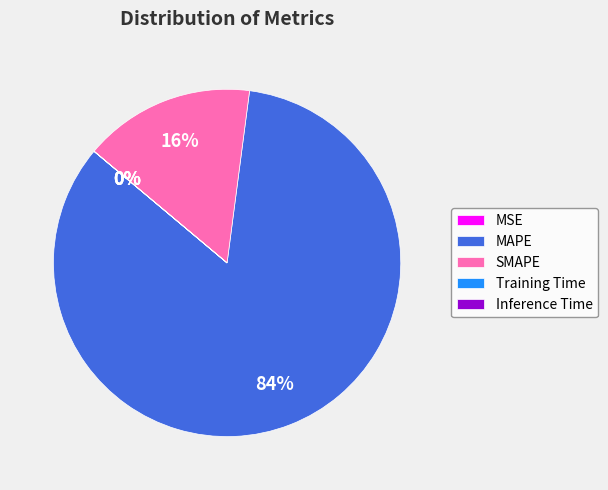

True or false: SMAPE accounts for 29% of the total.

False